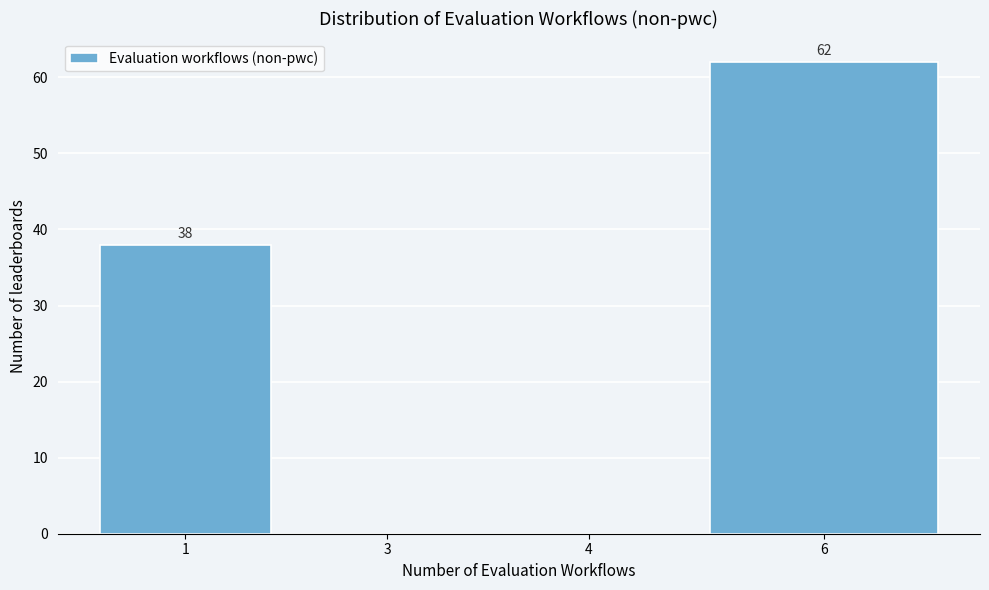

Reading right to left, what are all the values shown in this chart?

6=62	4=0	3=0	1=38